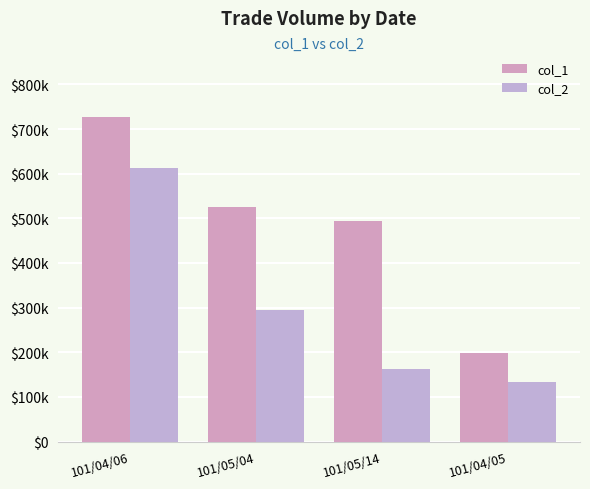

At which category is the sum across all series the highest?

101/04/06